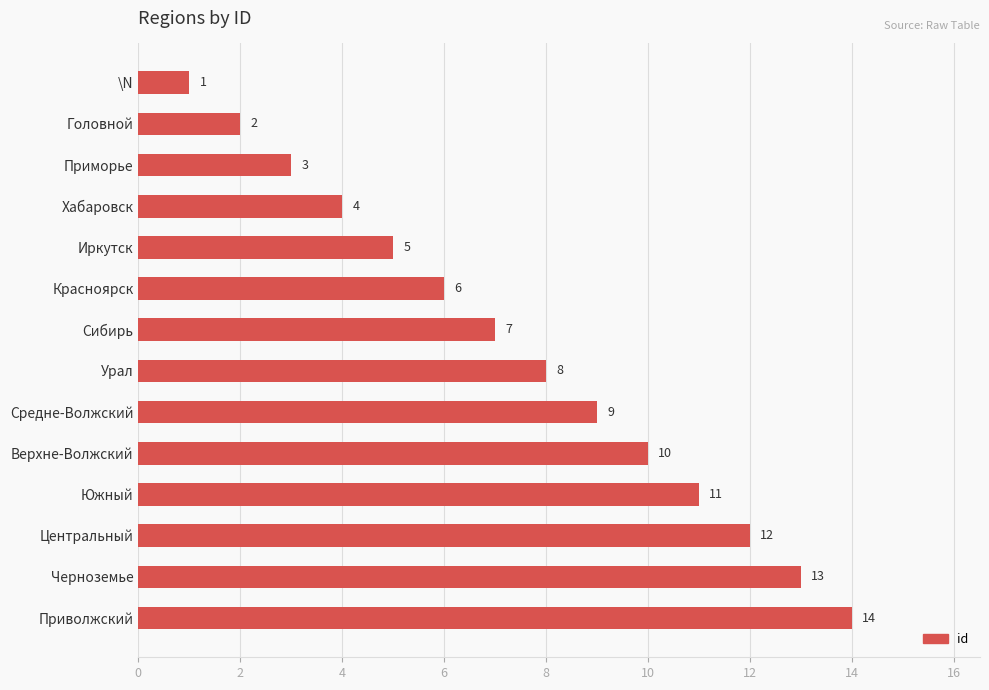

What is the change in value from Хабаровск to Приволжский?

+10